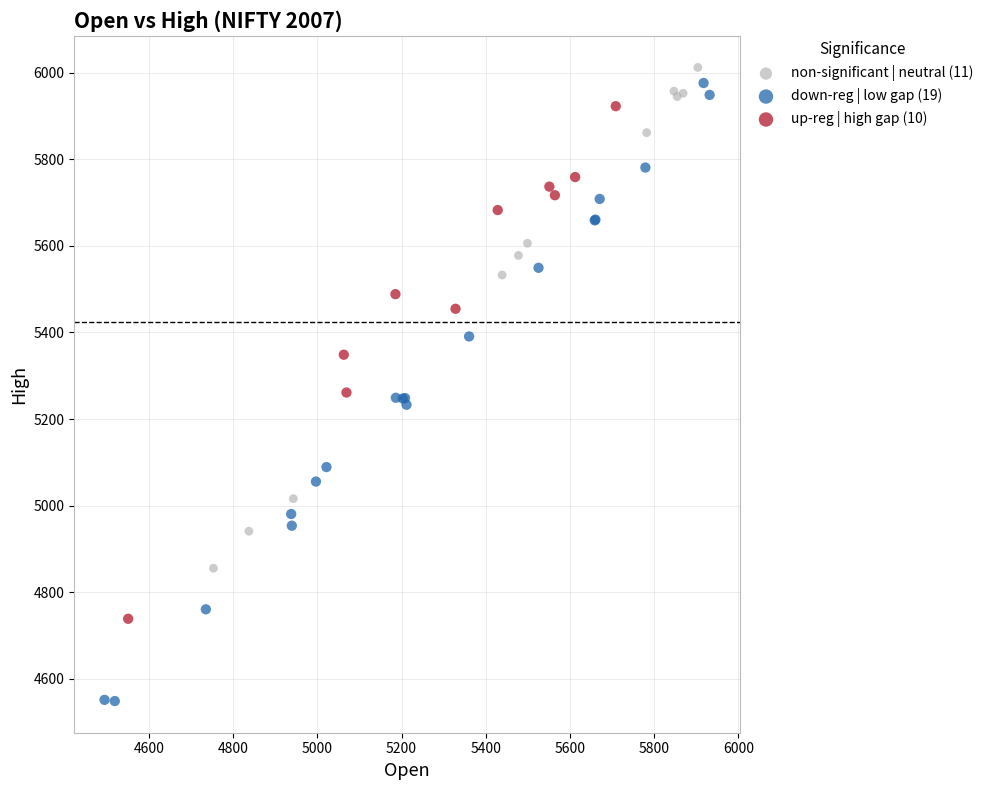

What are all the series names shown in the legend?

non-significant | neutral (11), down-reg | low gap (19), up-reg | high gap (10)